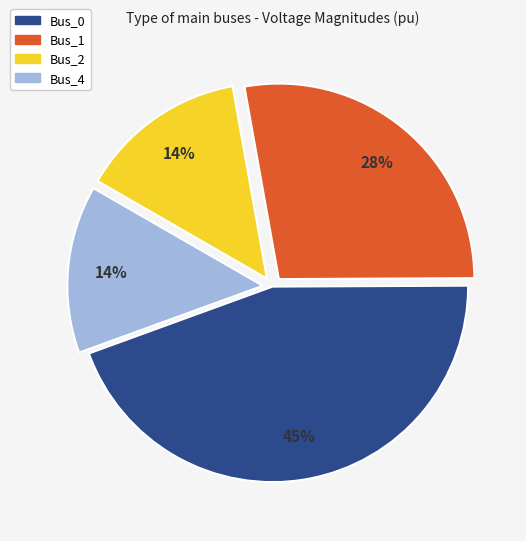

To the nearest percent, what is the difference between the largest and smallest slice percentages?

31%